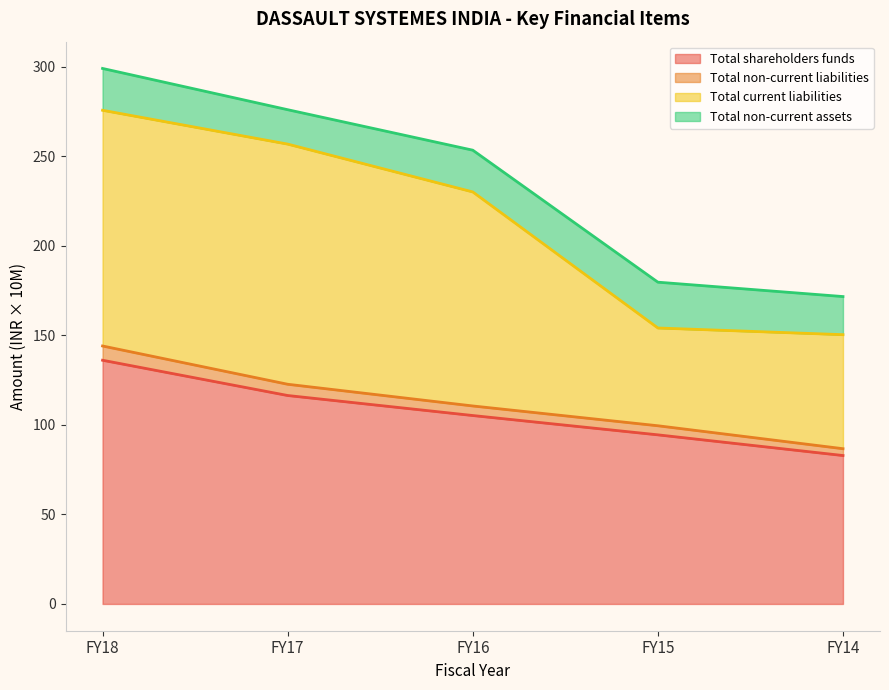

Does the chart display data point markers on the line(s)?

No